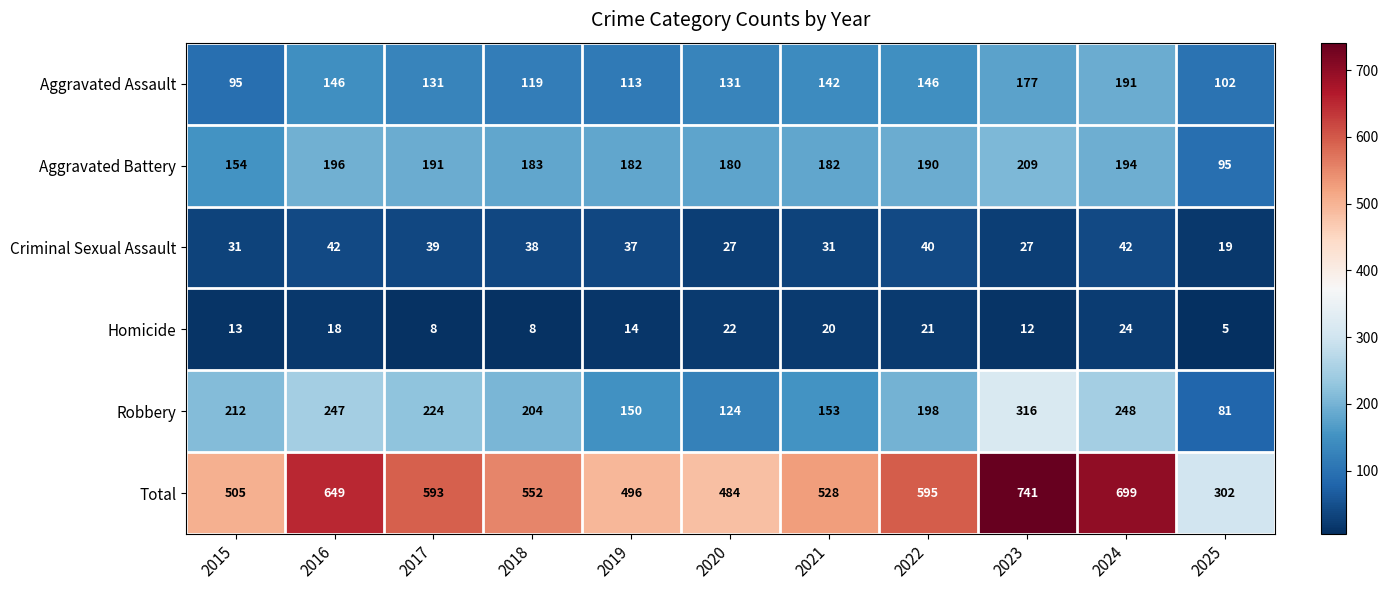

Which category has the highest value across all series?

2023